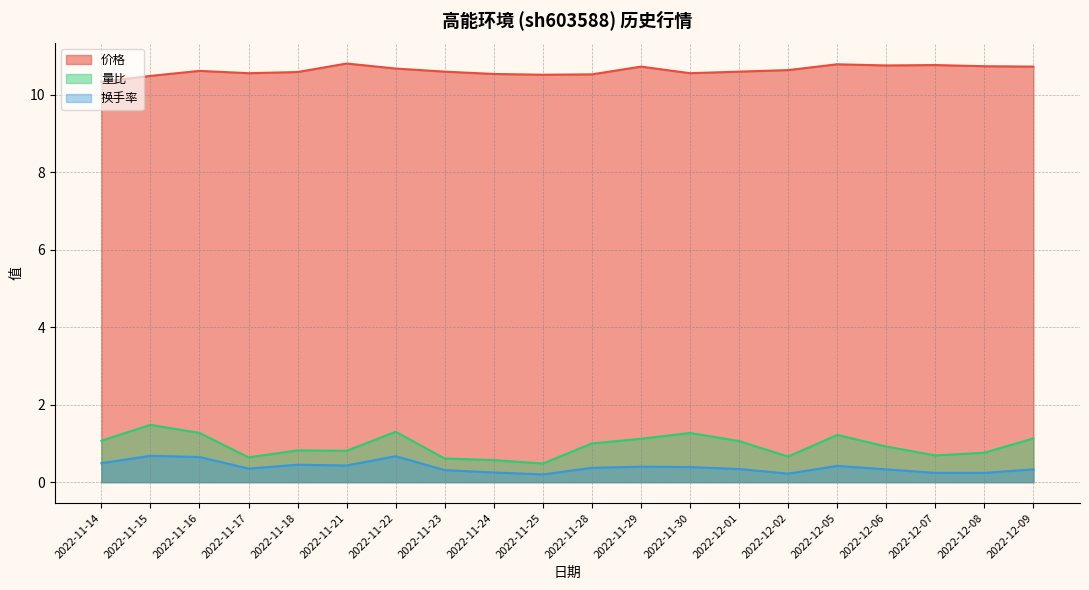

What are all the series names shown in the legend?

价格, 量比, 换手率